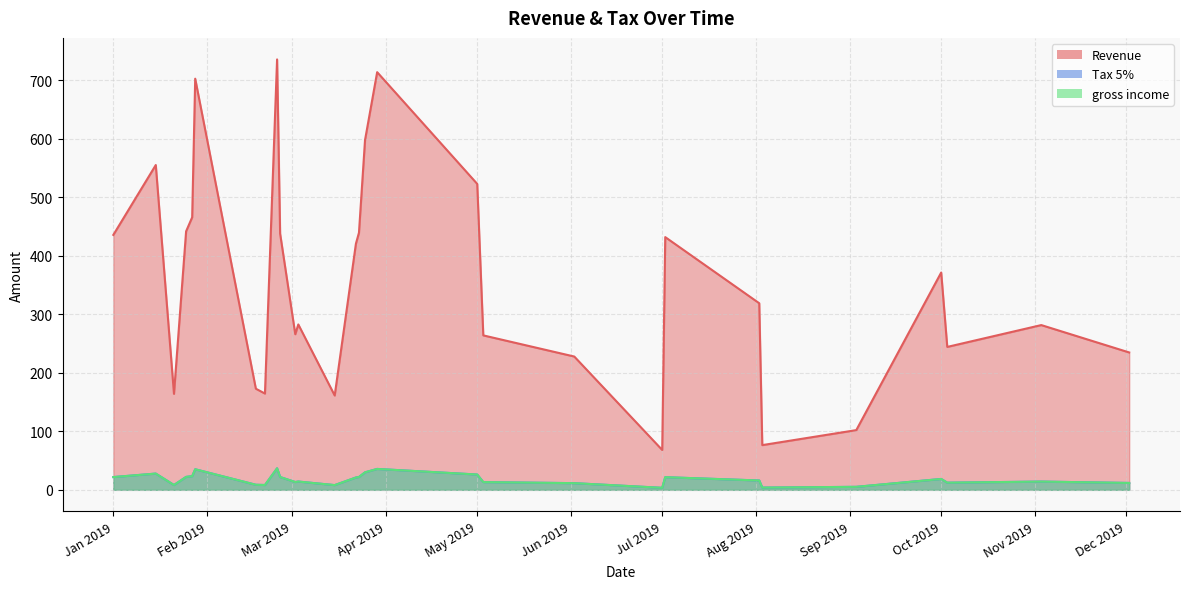

What is the total value across all series at 23?

190.1